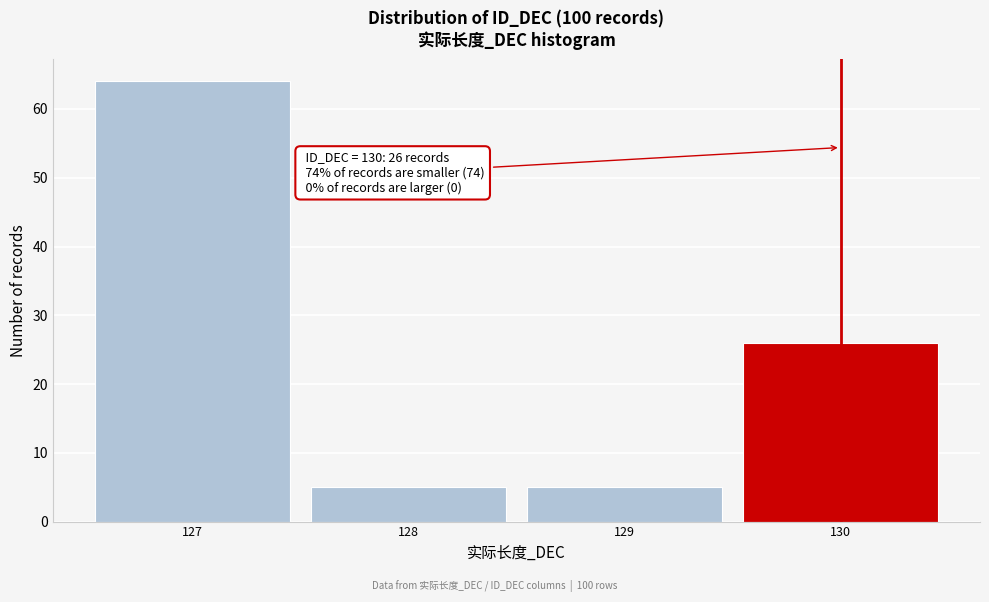

Which range on the x-axis has the tallest bar?

126.5 to 127.5